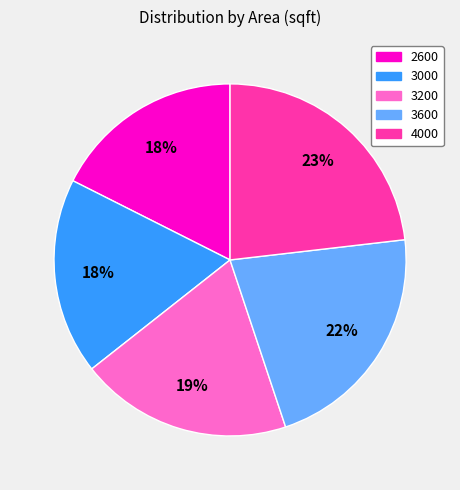

Between 3600 and 3200, which is larger?

3600